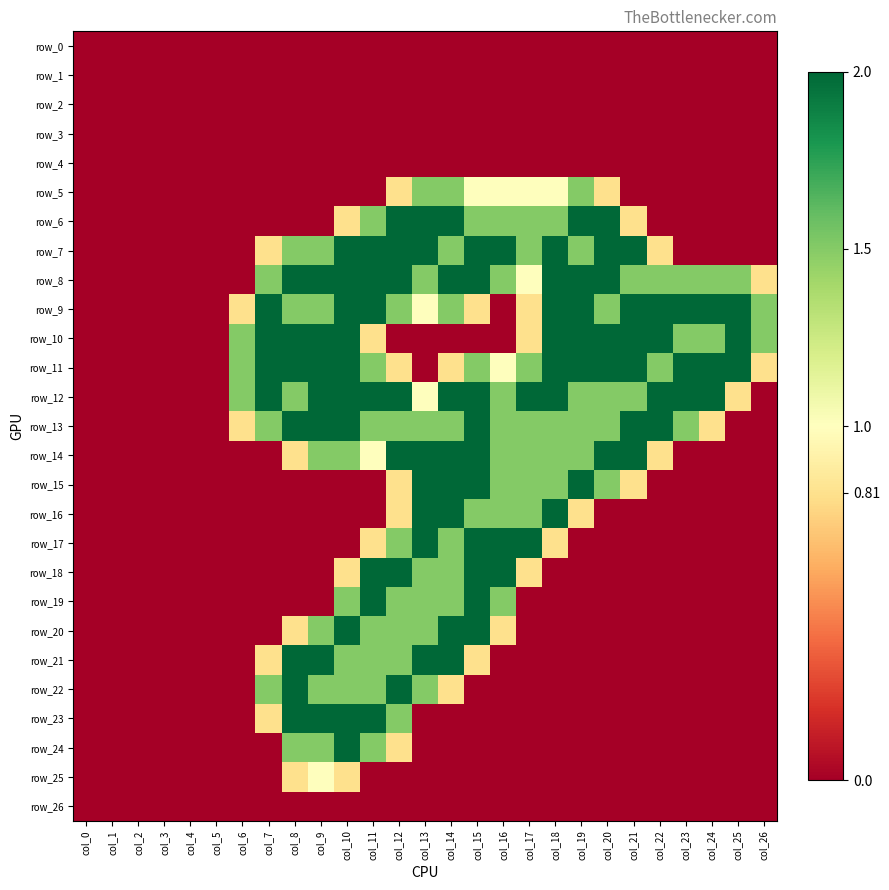

Is it true that row_7 equals 2.0 at col_18?

True